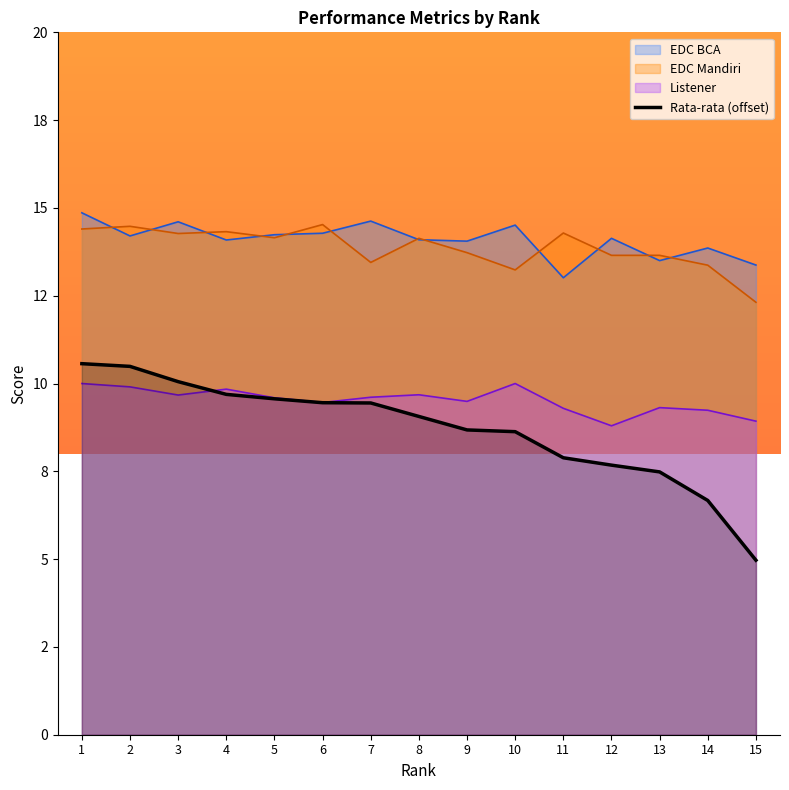

What is the sum of all values?

130.3